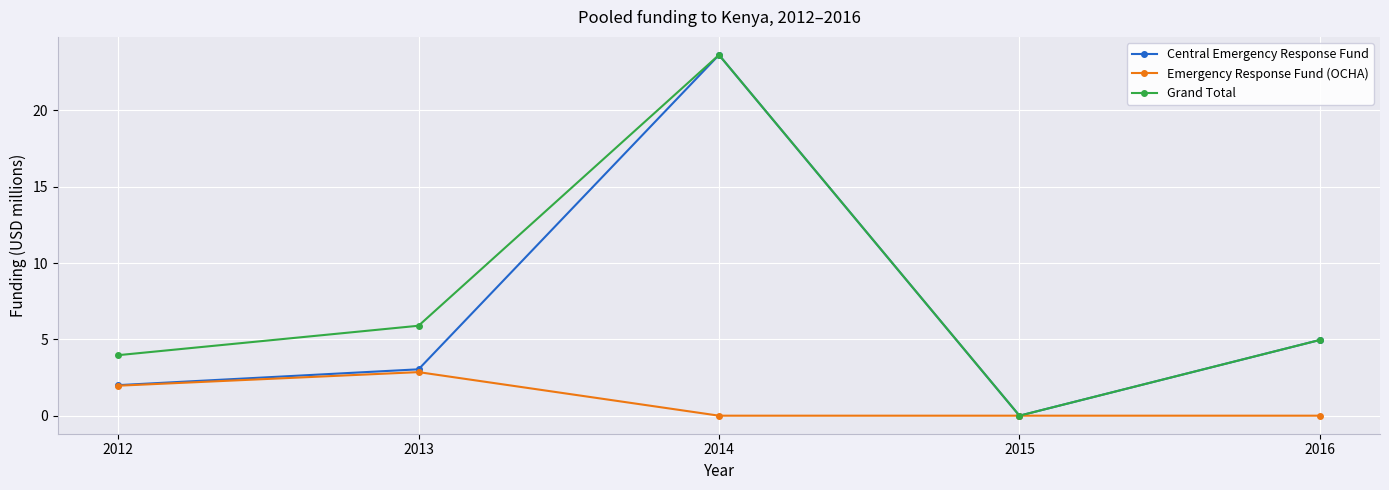

Where is Grand Total nearest to the value 11?

2013